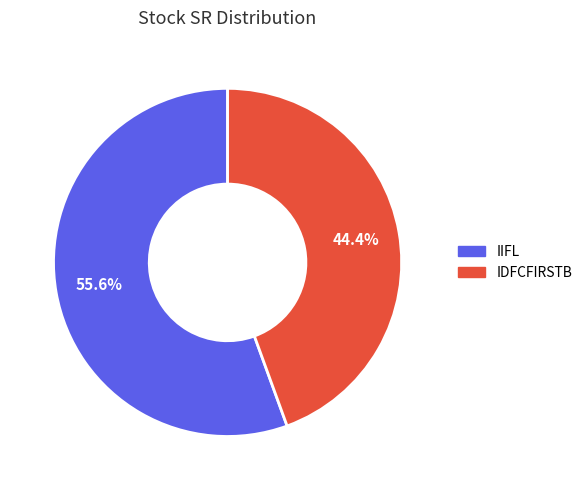

How many slices are in this pie chart?

2